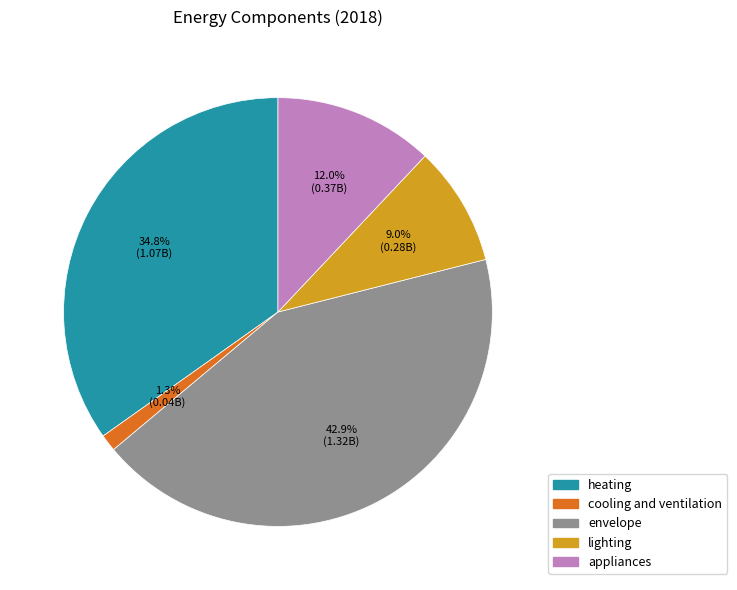

To the nearest percent, what percentage of the pie is cooling and ventilation?

1%